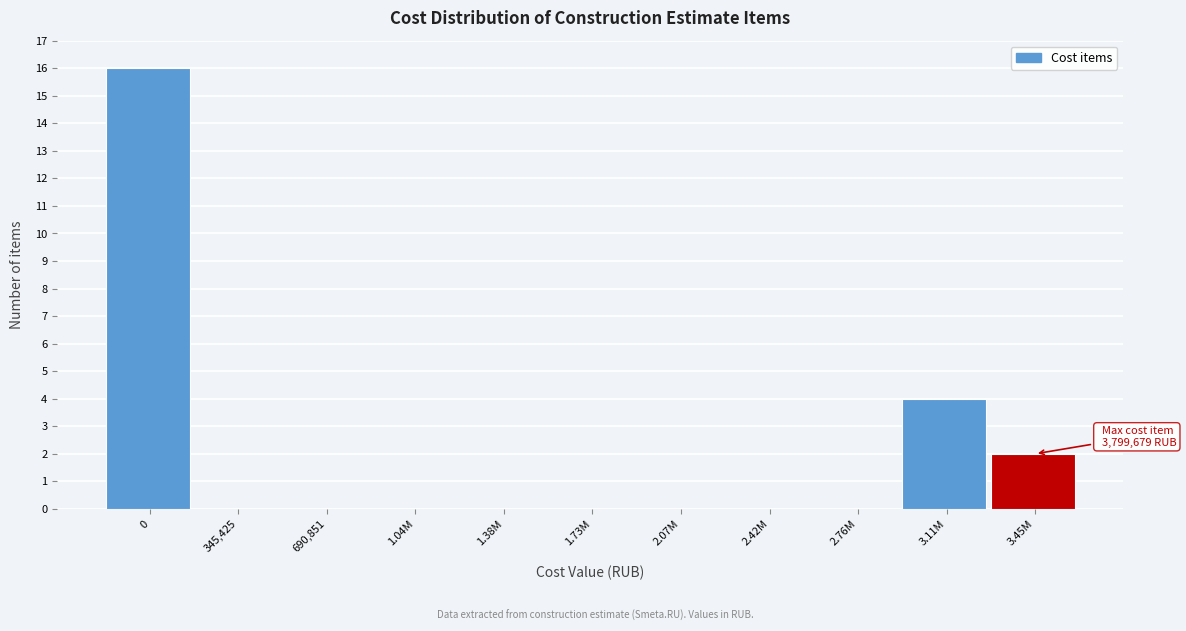

Reading left to right, list all the values displayed in this chart.

0=16	345,425=0	690,851=0	1.04M=0	1.38M=0	1.73M=0	2.07M=0	2.42M=0	2.76M=0	3.11M=4	3.45M=2